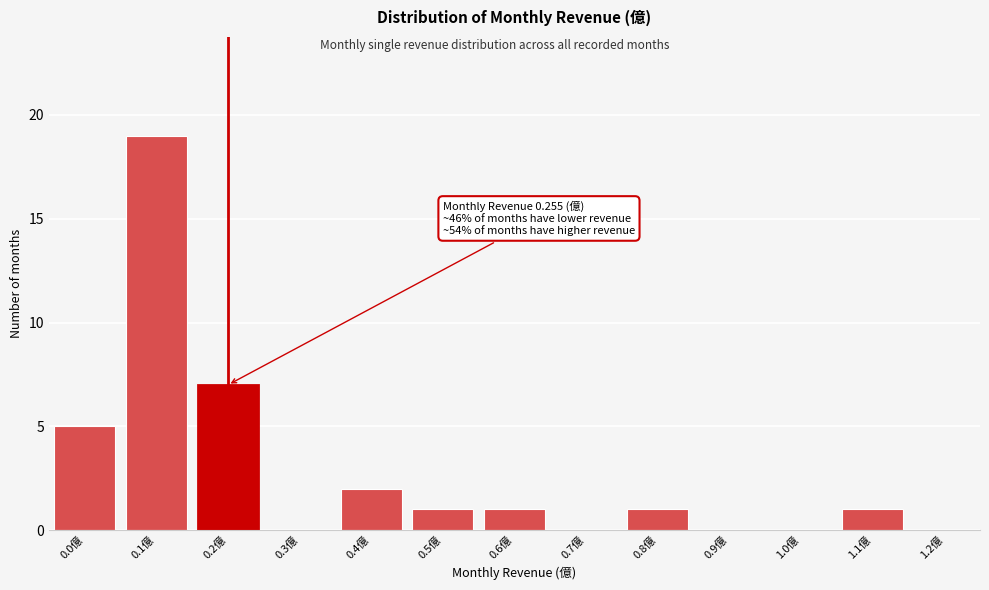

Reading left to right, transcribe all the data shown in this chart.

0.0億=5	0.1億=19	0.2億=7	0.3億=0	0.4億=2	0.5億=1	0.6億=1	0.7億=0	0.8億=1	0.9億=0	1.0億=0	1.1億=1	1.2億=0